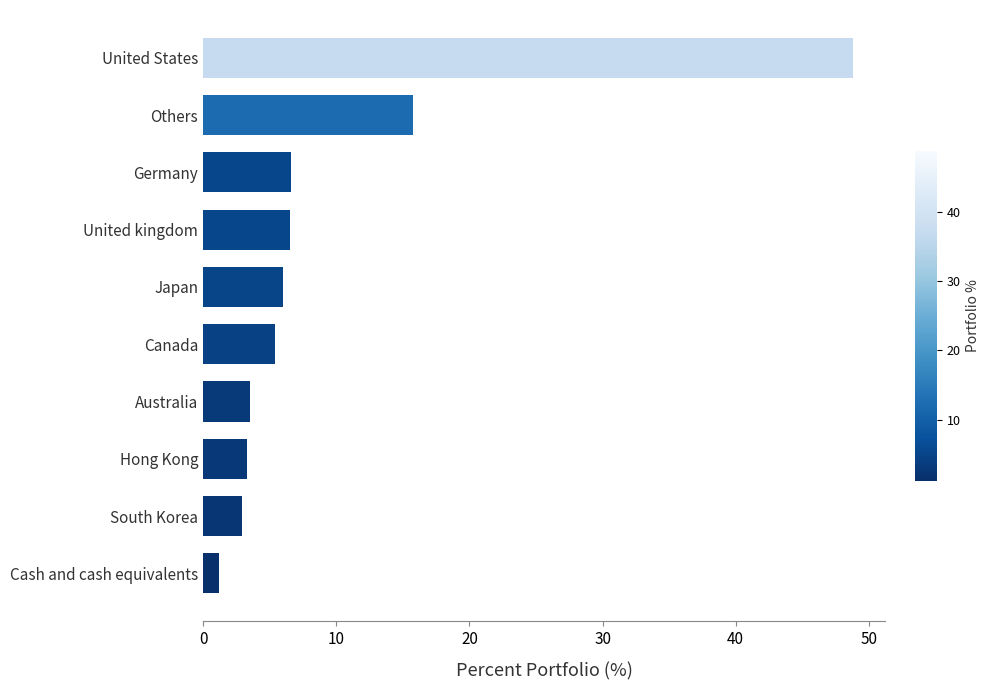

What is the change in value from Hong Kong to Germany?

+3.3